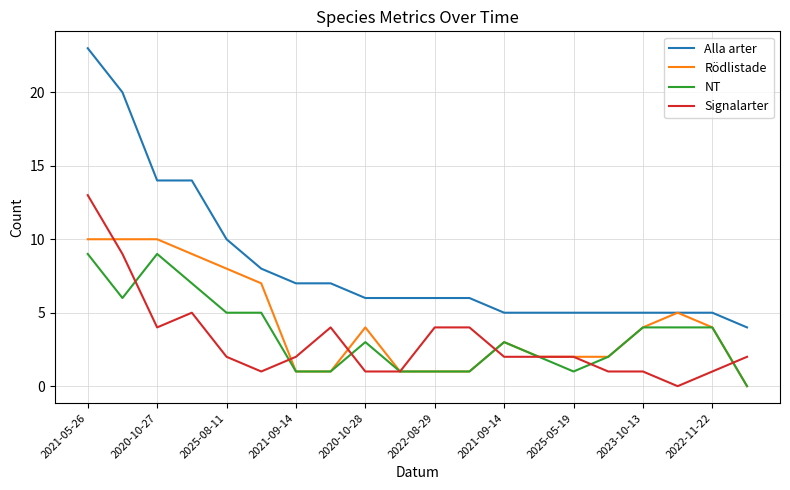

True or false: Alla arter and NT cross at least once.

False